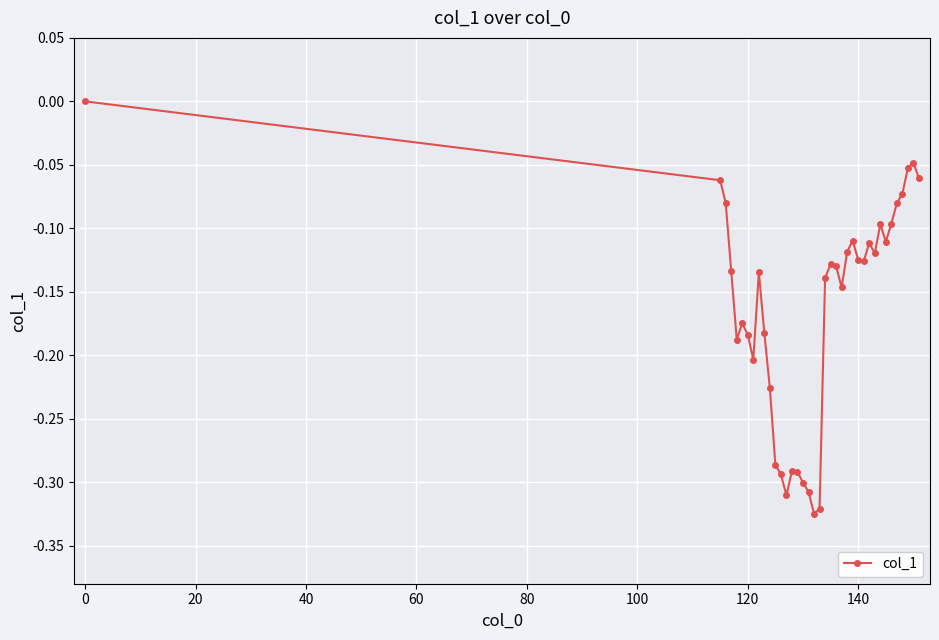

How many data points are less than 0?

37